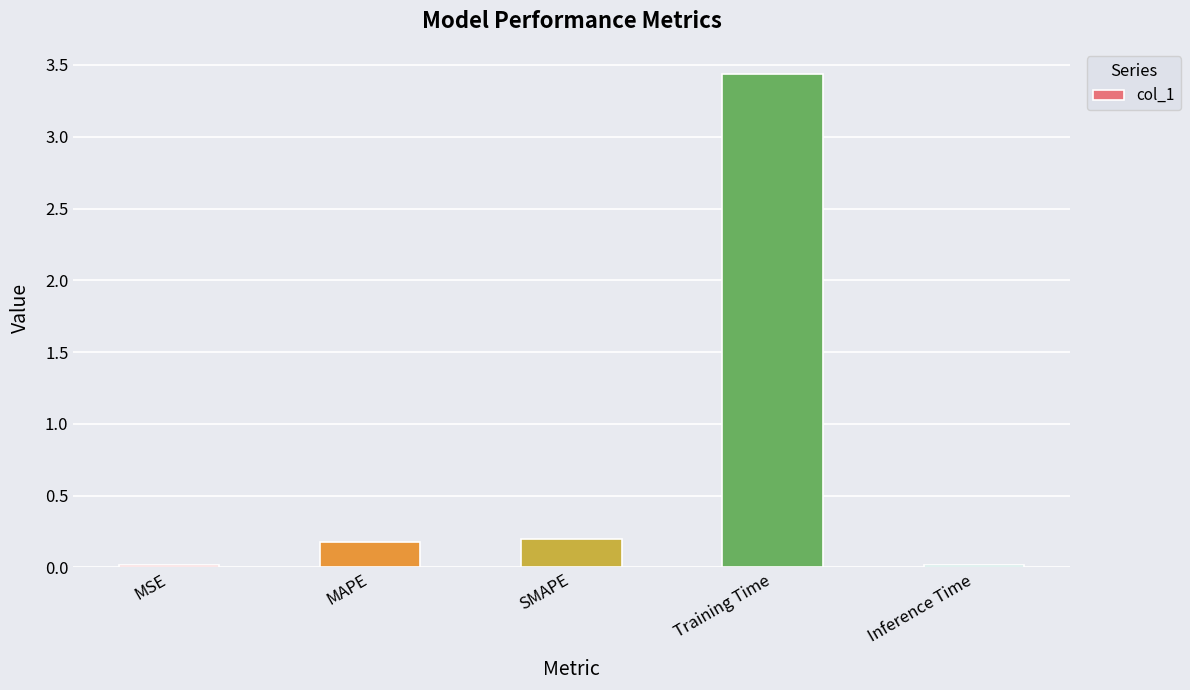

What is the average value?

0.8